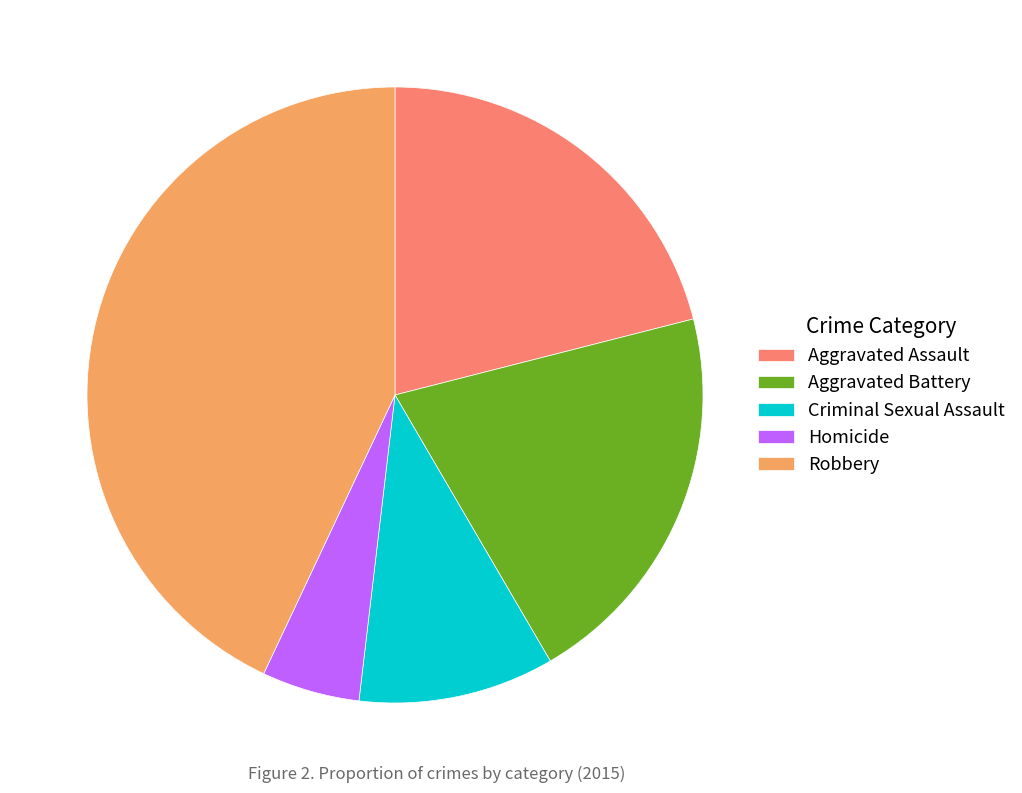

Approximately how many times larger is the value at Criminal Sexual Assault compared to Aggravated Assault?

0.5